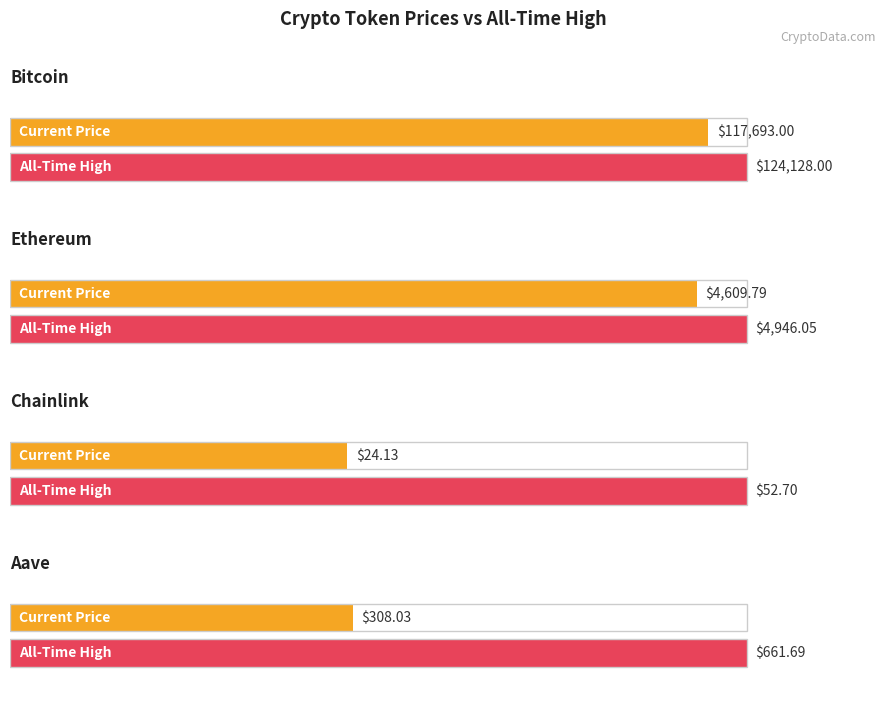

What is the difference between the maximum and minimum values in the allTimeHigh series?

124075.3